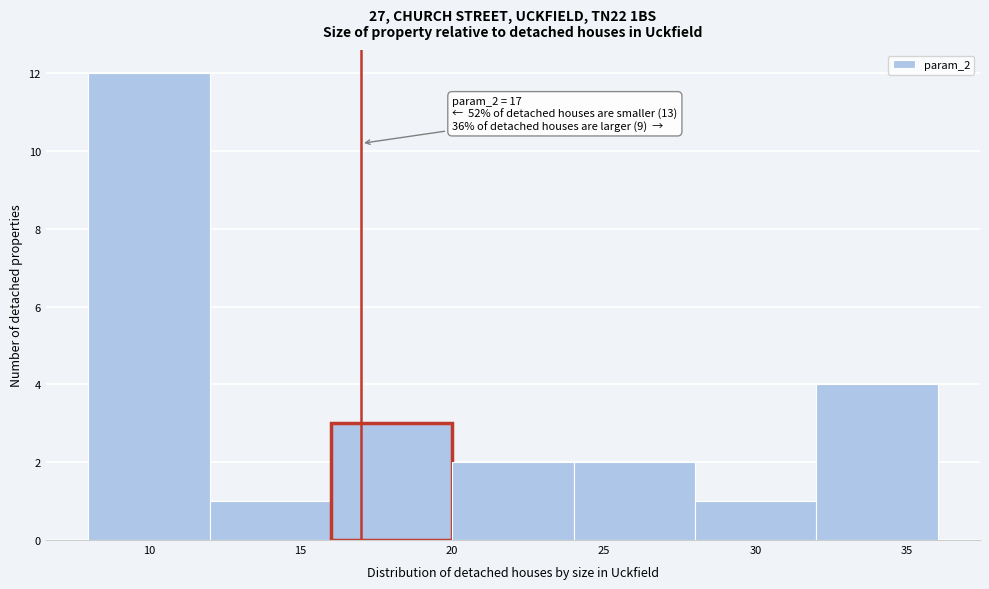

Over which range of the x-axis is the bar tallest?

8 to 12